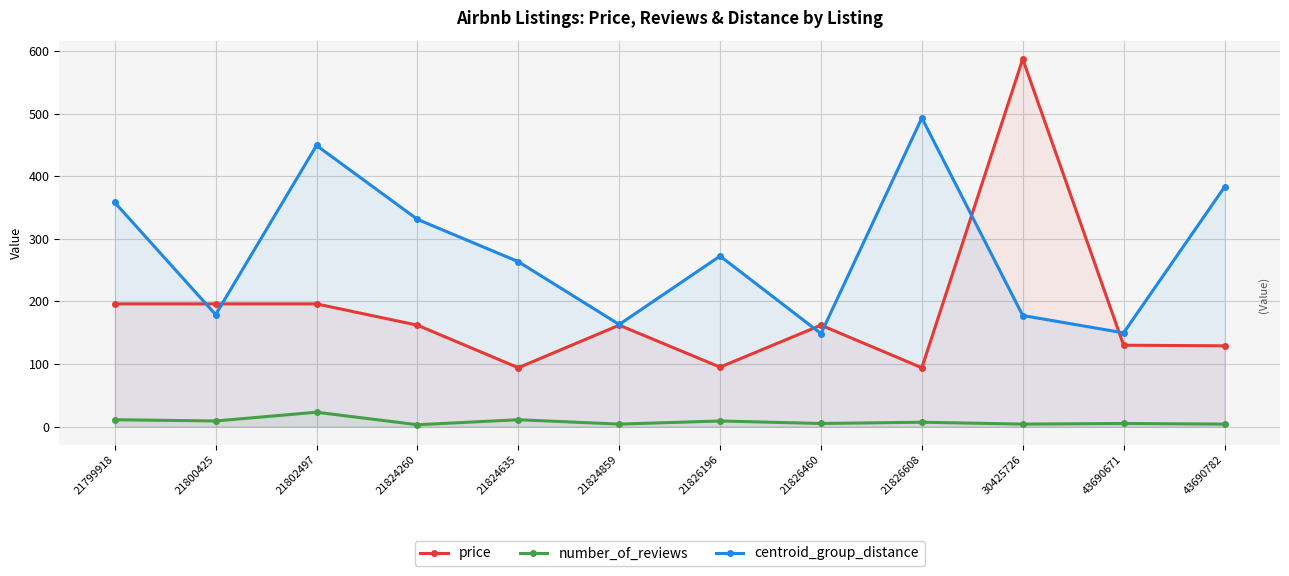

Is the value of number_of_reviews at 21826608 greater than the value of price at 21799918?

No